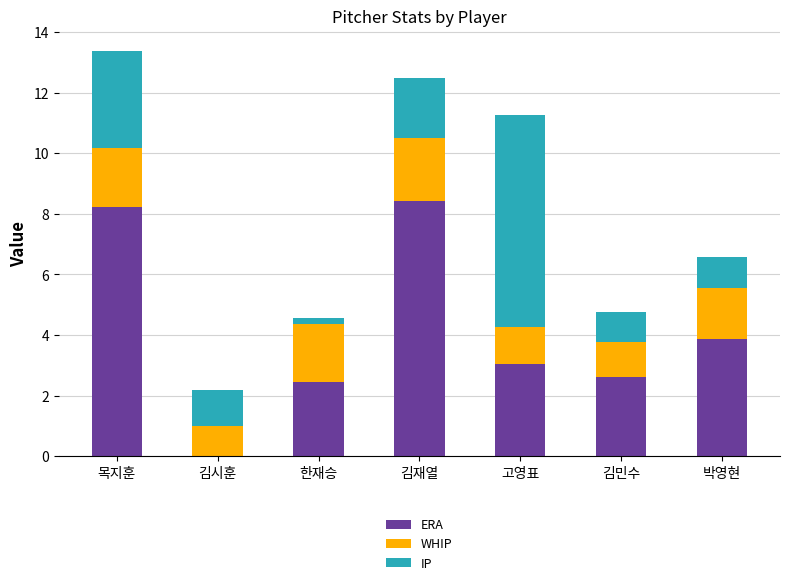

The ERA series shows 8.4 at 김재열. True or false?

True